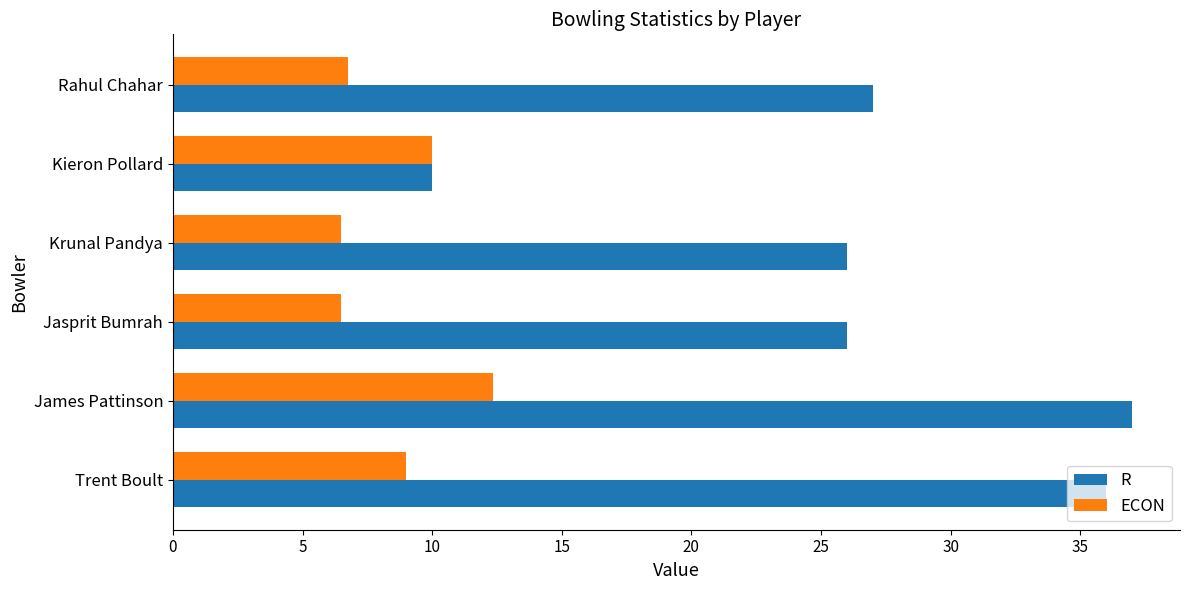

Rank the series by their average value, from lowest to highest.

ECON, R